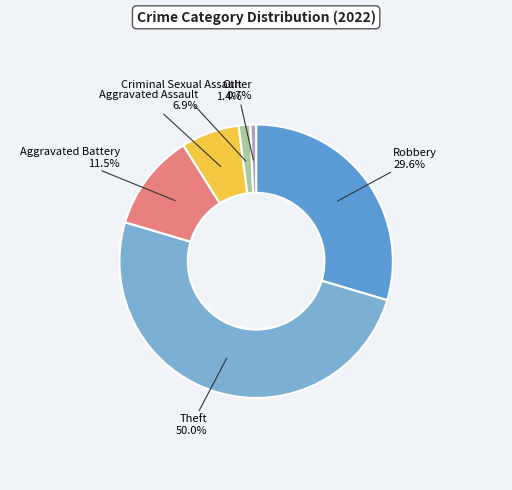

Is the sum of Other and Criminal Sexual Assault greater than half?

No